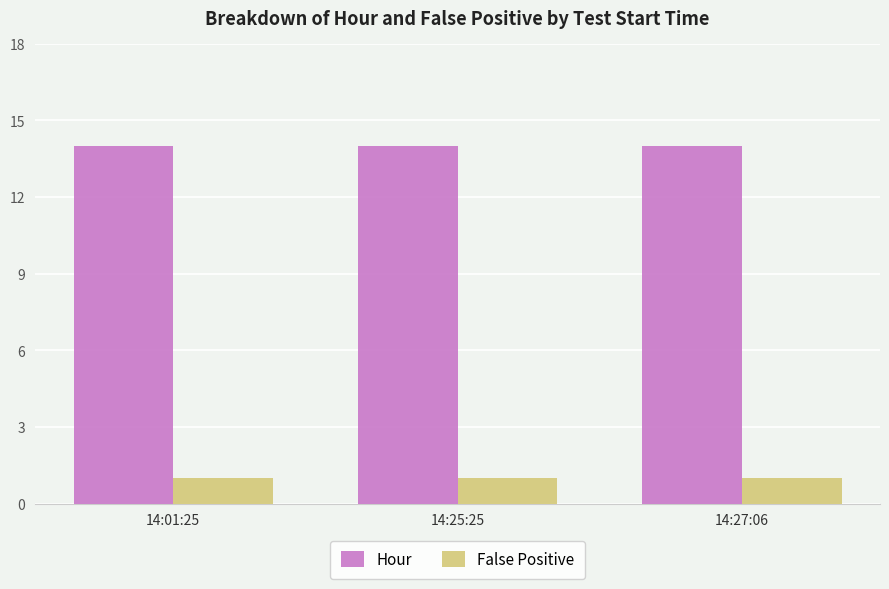

Is it true that False Positive equals 1 at 14:25:25?

True